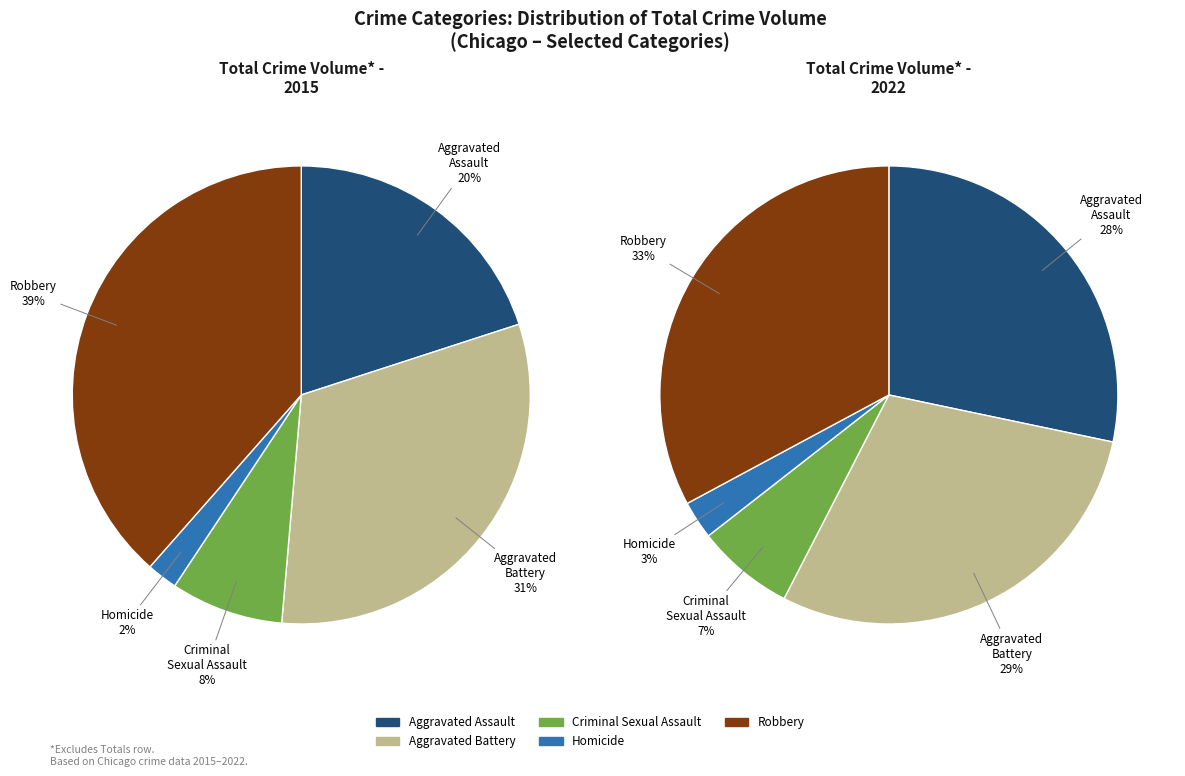

What percentage is the Criminal Sexual Assault slice, to the nearest percent?

7%